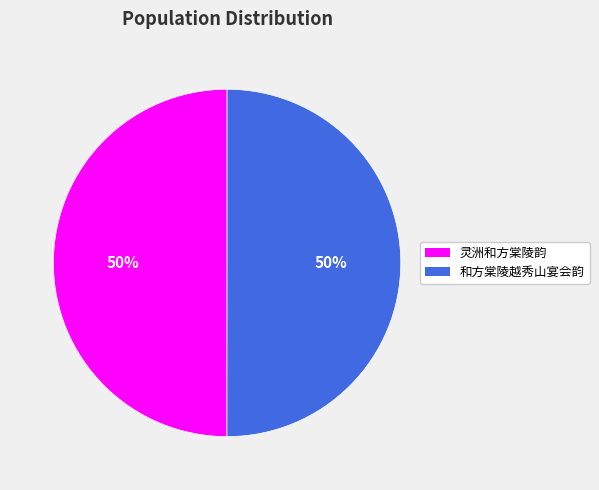

The 和方棠陵越秀山宴会韵 slice represents 50% of the pie. True or false?

True